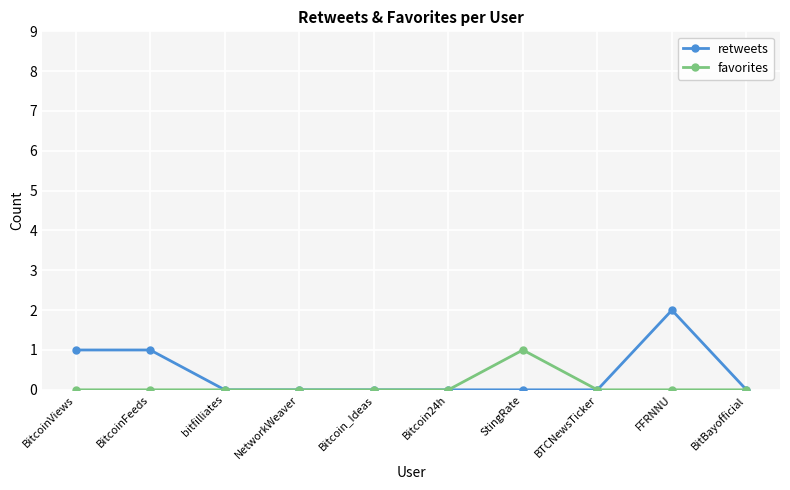

Which series has the largest total across all categories?

retweets